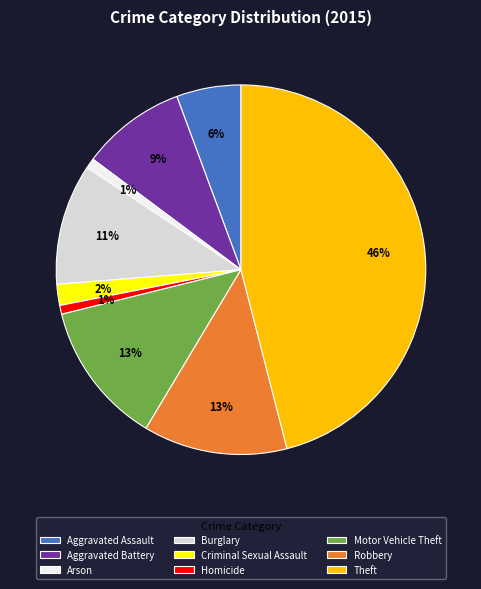

Which category has the biggest portion of the pie?

Theft